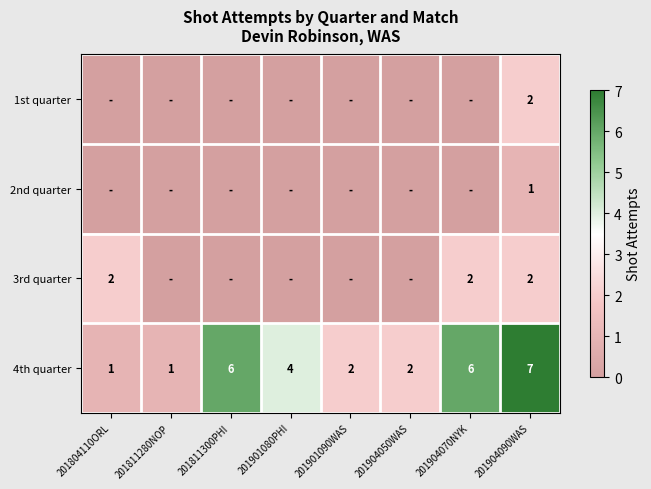

Where does the 4th quarter series first go above 4?

201811300PHI